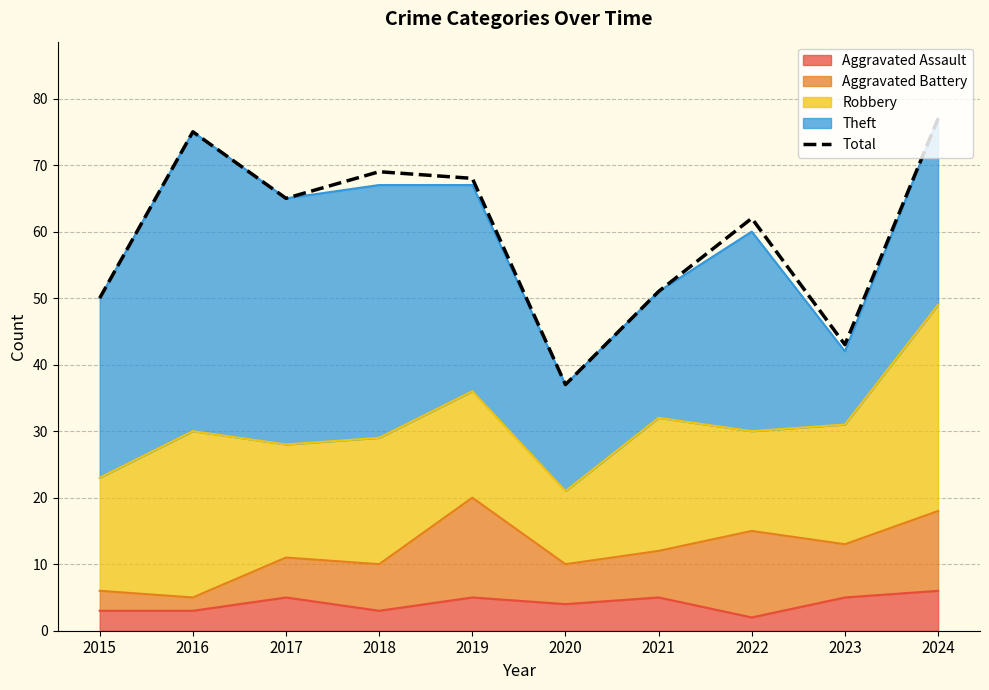

How many data points are less than 65?

5